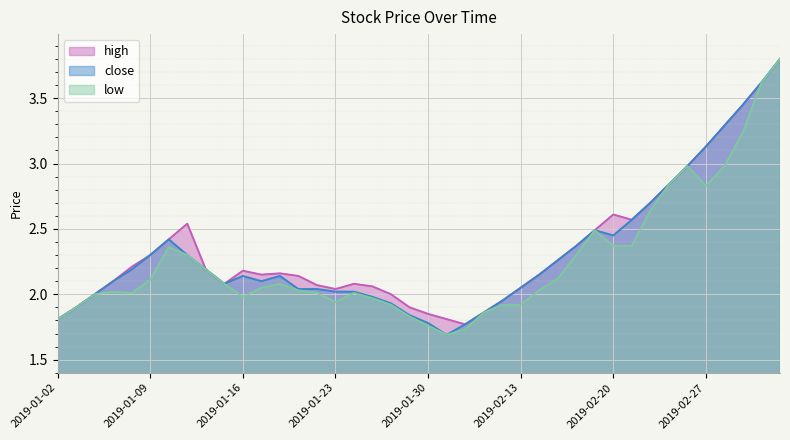

True or false: low has more than 2 points higher than both neighbors.

True